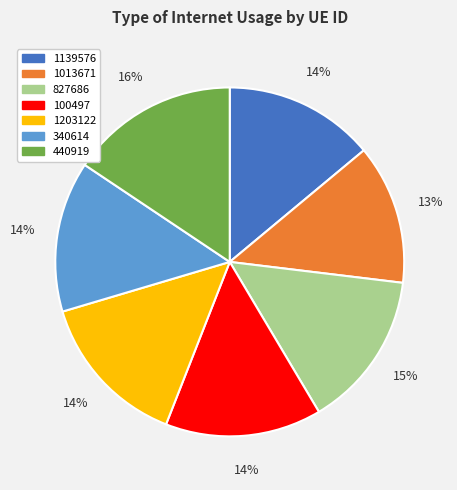

How many slices are in this pie chart?

7